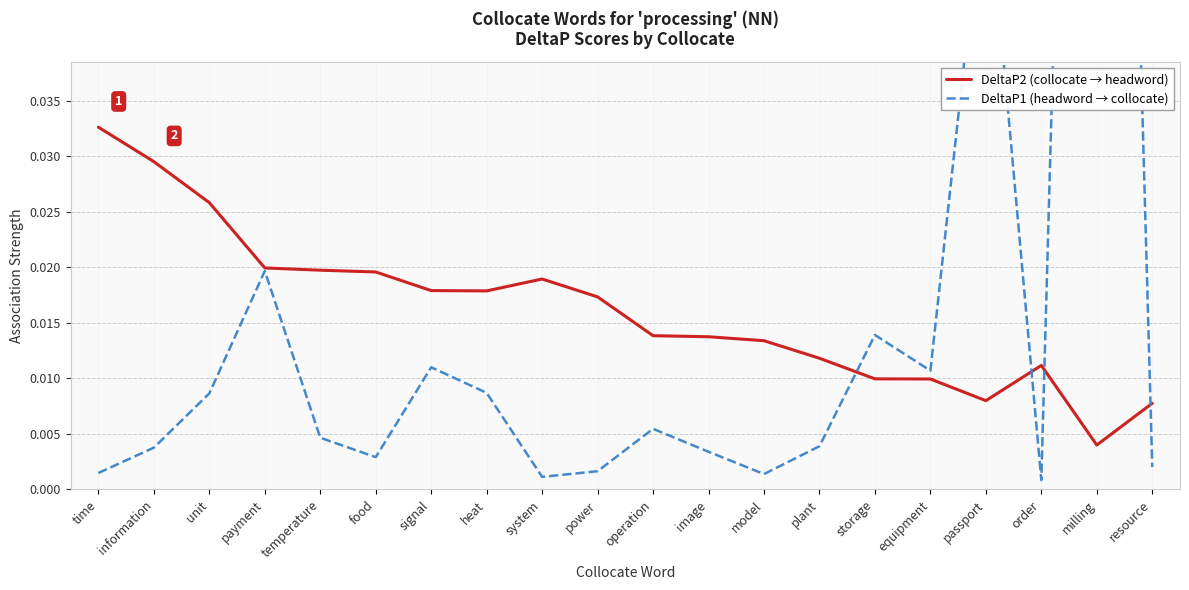

Is the value of DeltaP2 (collocate → headword) at model greater than the value of DeltaP1 (headword → collocate) at power?

Yes